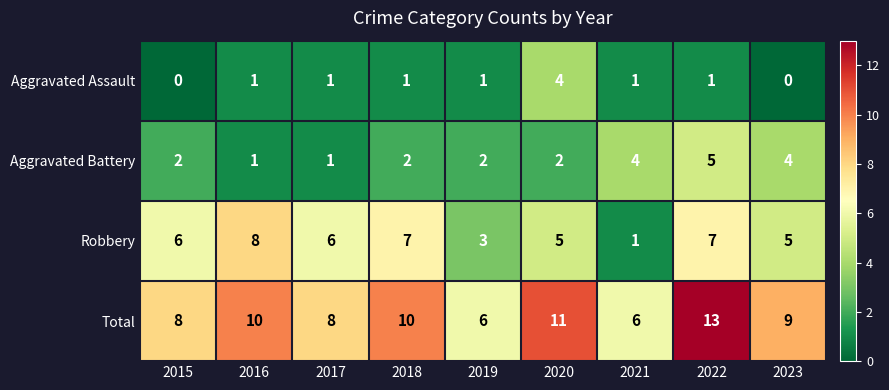

Which series has the largest total across all categories?

Total